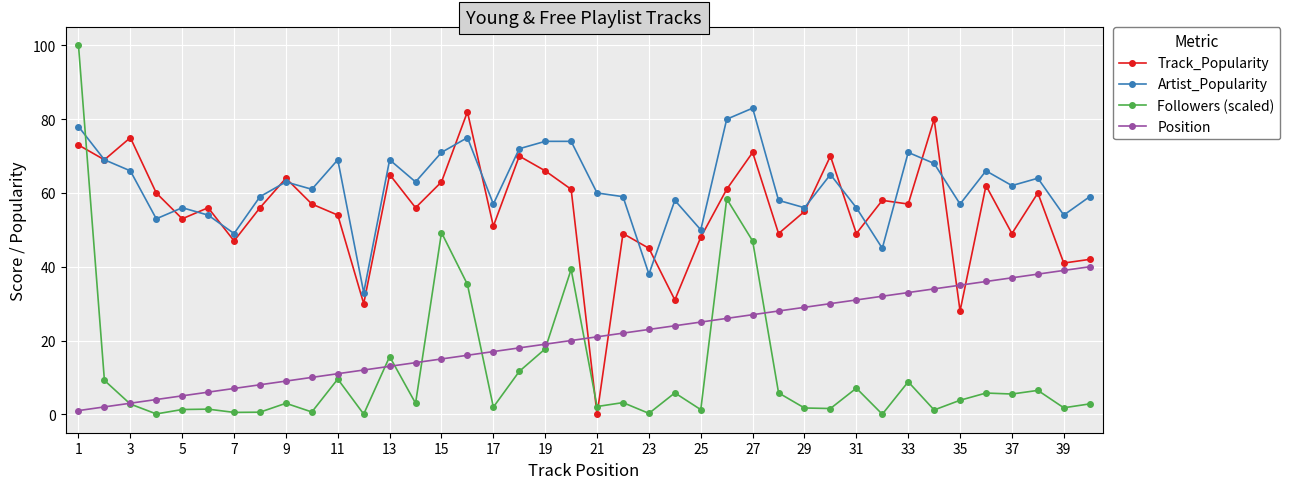

What is the average value of the Position series?

20.5